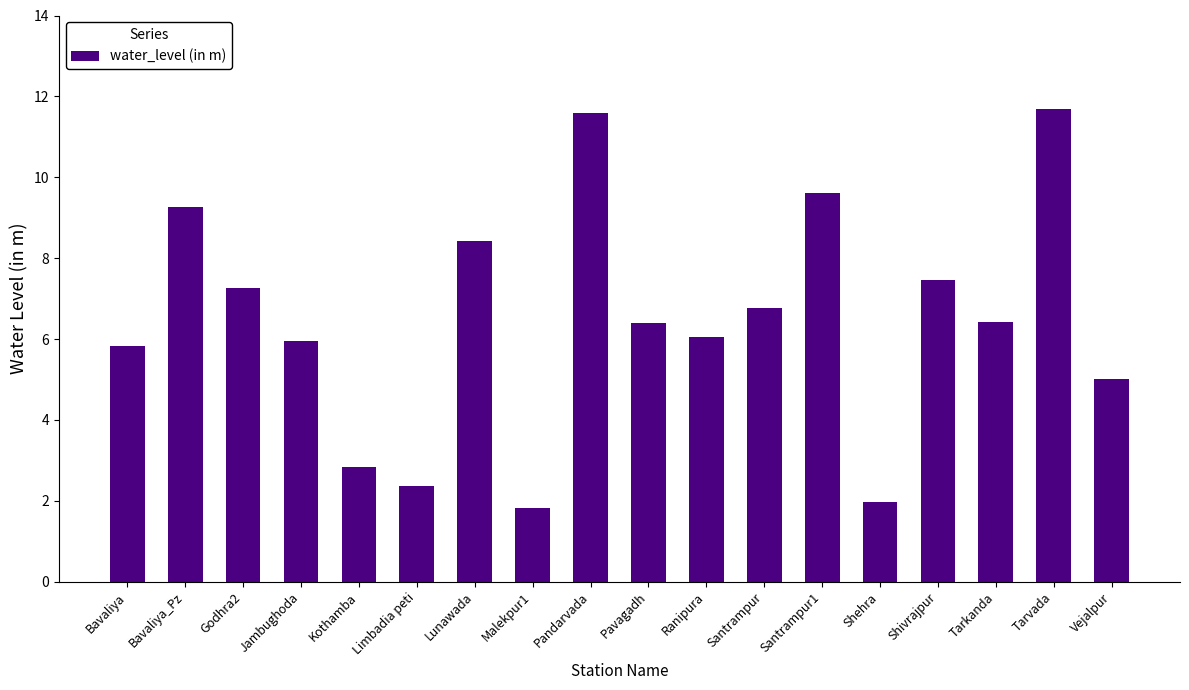

At which label does the data first exceed 6?

Bavaliya_Pz